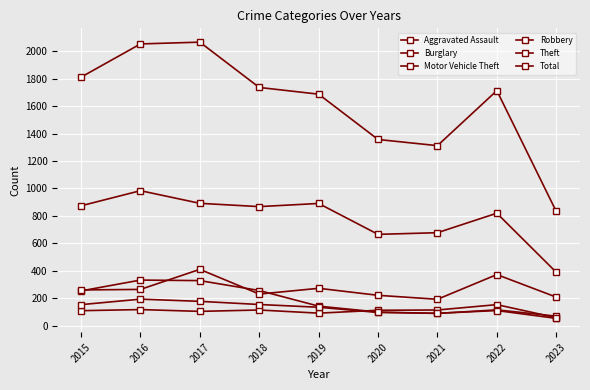

At which category is the sum across all series the highest?

2017